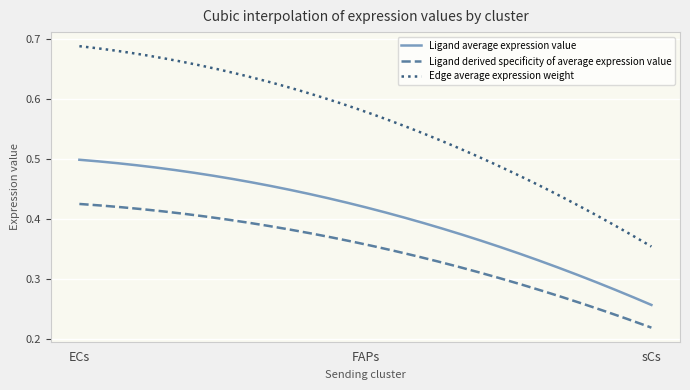

Which series has the widest spread of values?

Edge average expression weight